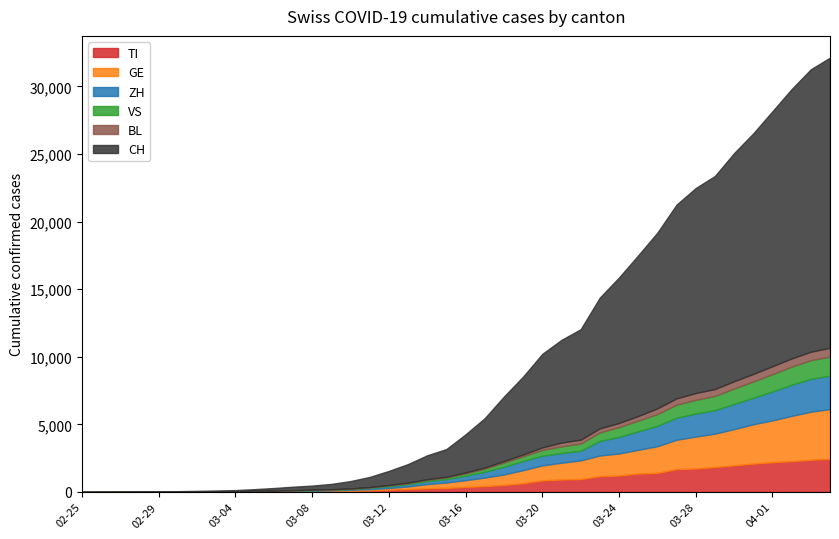

Reading left to right, transcribe all the data shown in this chart.

TI: 2020-02-25=0	2020-02-26=1	2020-02-27=1	2020-02-28=1	2020-02-29=2	2020-03-01=2	2020-03-02=4	2020-03-03=8	2020-03-04=13	2020-03-05=25	2020-03-06=28	2020-03-07=41	2020-03-08=49	2020-03-09=61	2020-03-10=75	2020-03-11=108	2020-03-12=163	2020-03-13=206	2020-03-14=265	2020-03-15=293	2020-03-16=368	2020-03-17=426	2020-03-18=511	2020-03-19=638	2020-03-20=849	2020-03-21=916	2020-03-22=945	2020-03-23=1162	2020-03-24=1209	2020-03-25=1354	2020-03-26=1401	2020-03-27=1688	2020-03-28=1727	2020-03-29=1837	2020-03-30=1962	2020-03-31=2091	2020-04-01=2195	2020-04-02=2271	2020-04-03=2377	2020-04-04=2442
GE: 2020-02-25=0	2020-02-26=1	2020-02-27=1	2020-02-28=4	2020-02-29=7	2020-03-01=10	2020-03-02=11	2020-03-03=14	2020-03-04=14	2020-03-05=17	2020-03-06=21	2020-03-07=32	2020-03-08=40	2020-03-09=50	2020-03-10=75	2020-03-11=91	2020-03-12=123	2020-03-13=197	2020-03-14=310	2020-03-15=403	2020-03-16=497	2020-03-17=633	2020-03-18=778	2020-03-19=967	2020-03-20=1110	2020-03-21=1241	2020-03-22=1383	2020-03-23=1532	2020-03-24=1632	2020-03-25=1755	2020-03-26=1981	2020-03-27=2169	2020-03-28=2365	2020-03-29=2472	2020-03-30=2682	2020-03-31=2914	2020-04-01=3094	2020-04-02=3354	2020-04-03=3553	2020-04-04=3685
ZH: 2020-02-25=0	2020-02-26=0	2020-02-27=2	2020-02-28=2	2020-02-29=6	2020-03-01=7	2020-03-02=11	2020-03-03=14	2020-03-04=16	2020-03-05=24	2020-03-06=30	2020-03-07=35	2020-03-08=41	2020-03-09=50	2020-03-10=63	2020-03-11=102	2020-03-12=141	2020-03-13=164	2020-03-14=219	2020-03-15=251	2020-03-16=327	2020-03-17=430	2020-03-18=569	2020-03-19=680	2020-03-20=712	2020-03-21=712	2020-03-22=712	2020-03-23=1076	2020-03-24=1224	2020-03-25=1371	2020-03-26=1503	2020-03-27=1630	2020-03-28=1704	2020-03-29=1736	2020-03-30=1862	2020-03-31=1953	2020-04-01=2142	2020-04-02=2306	2020-04-03=2434	2020-04-04=2467
VS: 2020-02-25=0	2020-02-26=0	2020-02-27=0	2020-02-28=1	2020-02-29=1	2020-03-01=2	2020-03-02=3	2020-03-03=3	2020-03-04=4	2020-03-05=5	2020-03-06=6	2020-03-07=7	2020-03-08=12	2020-03-09=17	2020-03-10=22	2020-03-11=30	2020-03-12=53	2020-03-13=76	2020-03-14=98	2020-03-15=115	2020-03-16=172	2020-03-17=225	2020-03-18=312	2020-03-19=349	2020-03-20=436	2020-03-21=498	2020-03-22=535	2020-03-23=628	2020-03-24=728	2020-03-25=793	2020-03-26=874	2020-03-27=968	2020-03-28=1017	2020-03-29=1055	2020-03-30=1144	2020-03-31=1211	2020-04-01=1282	2020-04-02=1334	2020-04-03=1383	2020-04-04=1416
BL: 2020-02-25=0	2020-02-26=0	2020-02-27=1	2020-02-28=1	2020-02-29=2	2020-03-01=2	2020-03-02=2	2020-03-03=2	2020-03-04=2	2020-03-05=6	2020-03-06=6	2020-03-07=15	2020-03-08=19	2020-03-09=20	2020-03-10=22	2020-03-11=26	2020-03-12=26	2020-03-13=42	2020-03-14=47	2020-03-15=54	2020-03-16=76	2020-03-17=89	2020-03-18=116	2020-03-19=134	2020-03-20=184	2020-03-21=282	2020-03-22=289	2020-03-23=302	2020-03-24=306	2020-03-25=341	2020-03-26=422	2020-03-27=466	2020-03-28=502	2020-03-29=511	2020-03-30=539	2020-03-31=561	2020-04-01=588	2020-04-02=610	2020-04-03=625	2020-04-04=656
CH: 2020-02-25=0	2020-02-26=2	2020-02-27=6	2020-02-28=13	2020-02-29=22	2020-03-01=30	2020-03-02=42	2020-03-03=61	2020-03-04=84	2020-03-05=126	2020-03-06=194	2020-03-07=252	2020-03-08=304	2020-03-09=391	2020-03-10=542	2020-03-11=749	2020-03-12=1046	2020-03-13=1373	2020-03-14=1768	2020-03-15=2052	2020-03-16=2817	2020-03-17=3651	2020-03-18=4767	2020-03-19=5764	2020-03-20=6923	2020-03-21=7598	2020-03-22=8172	2020-03-23=9679	2020-03-24=10766	2020-03-25=11890	2020-03-26=13004	2020-03-27=14337	2020-03-28=15169	2020-03-29=15767	2020-03-30=16883	2020-03-31=17800	2020-04-01=18867	2020-04-02=19933	2020-04-03=20899	2020-04-04=21469